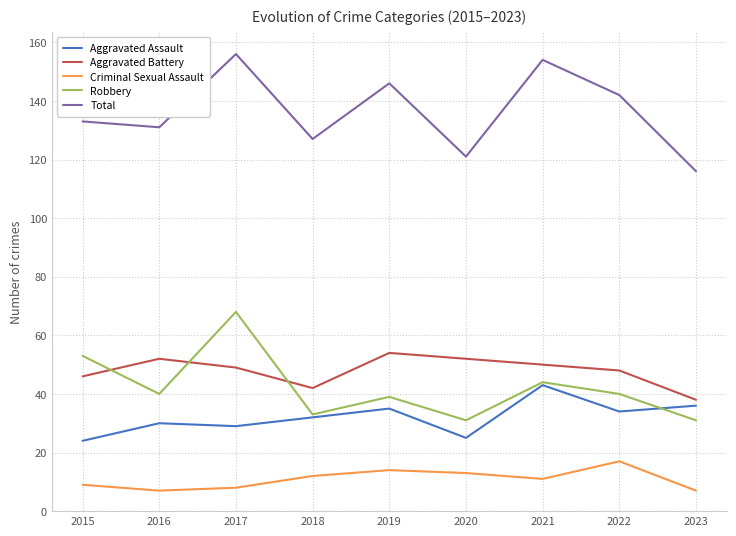

What value does the Aggravated Assault series have at 2015, to the nearest 10?

20